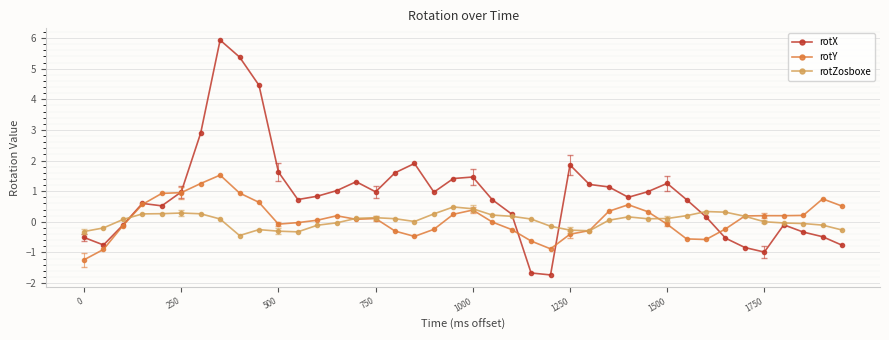

What is the greatest value displayed?

5.9